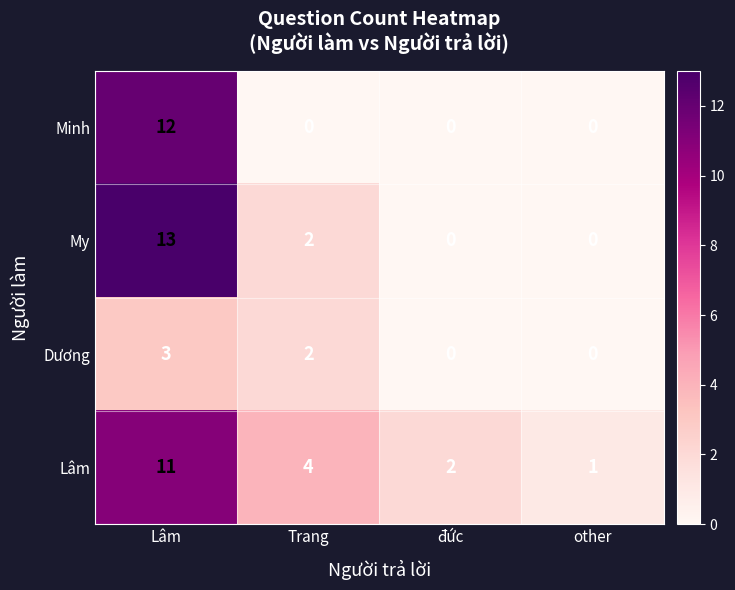

What is the total value across all series at Lâm?

39